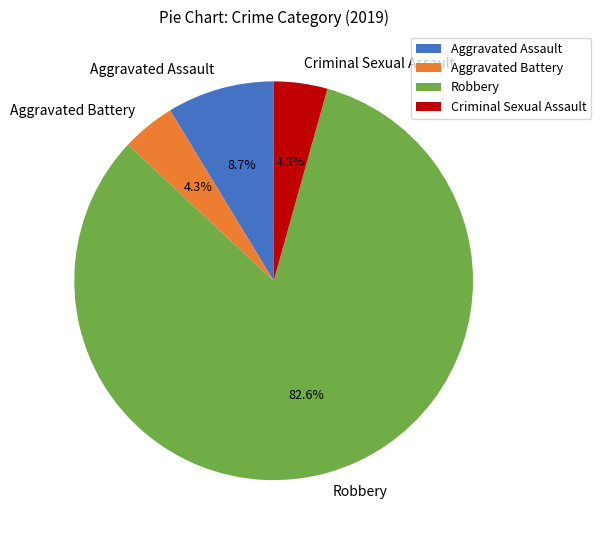

True or false: Criminal Sexual Assault accounts for 4% of the total.

True